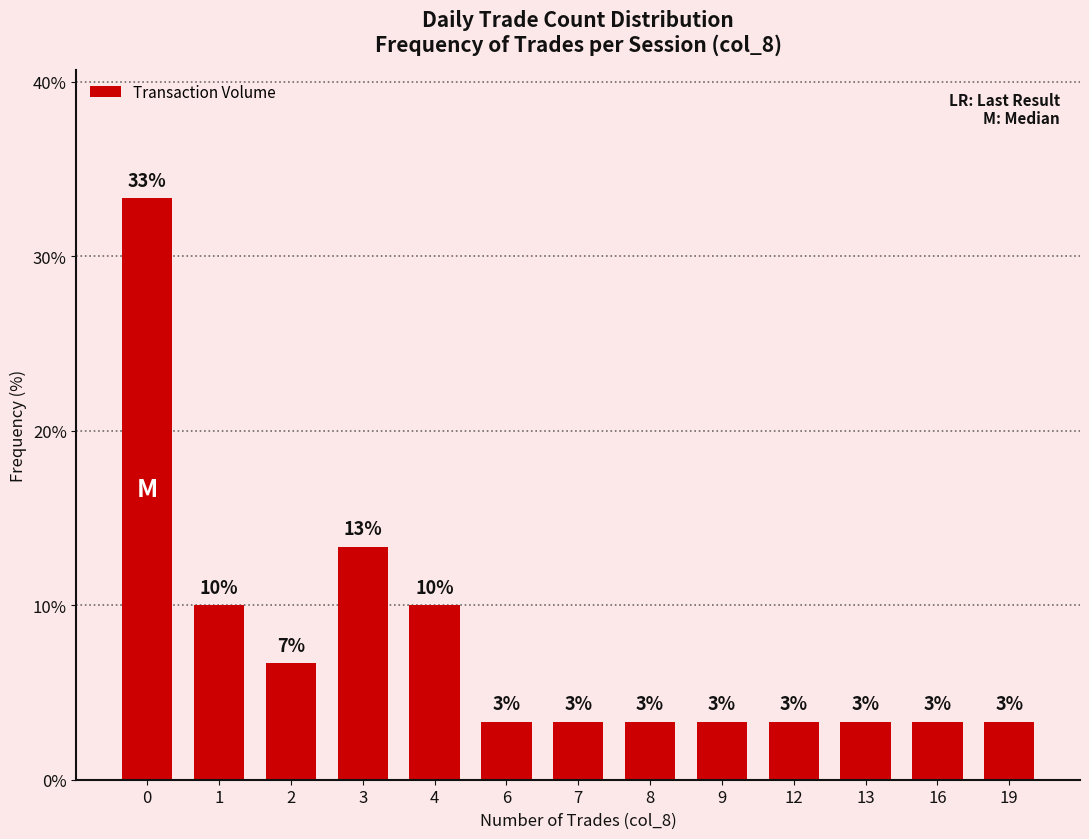

How many bars are there in total?

13